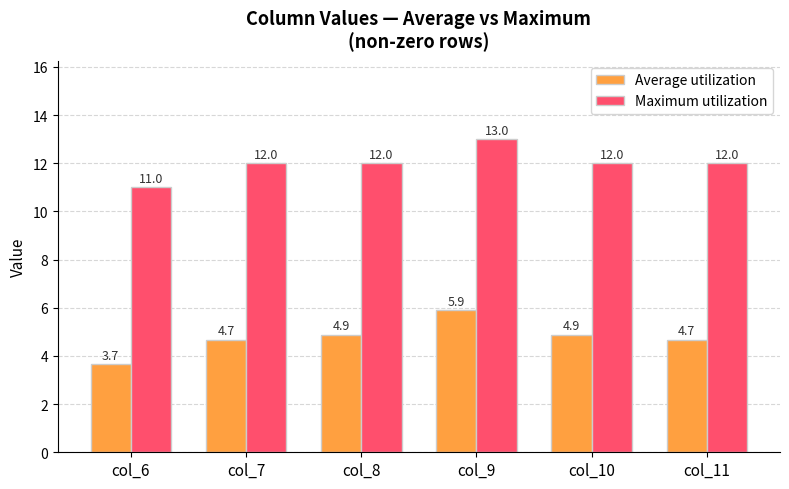

Count the number of data series in this chart.

2